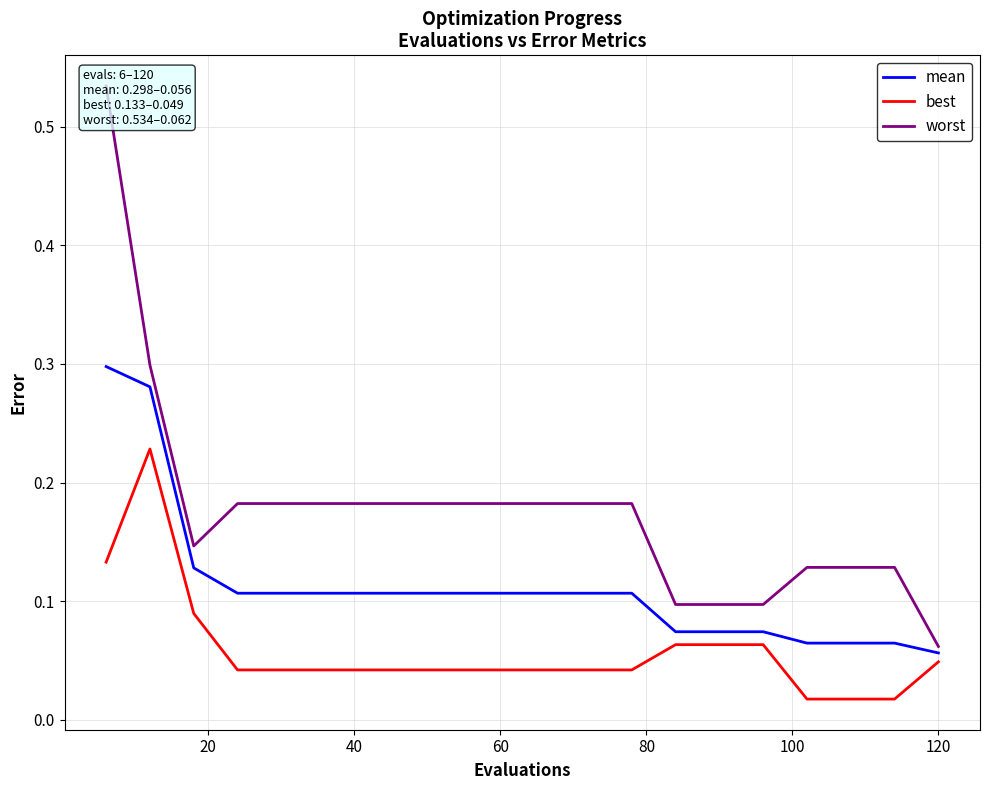

How many data points does each series have?

20